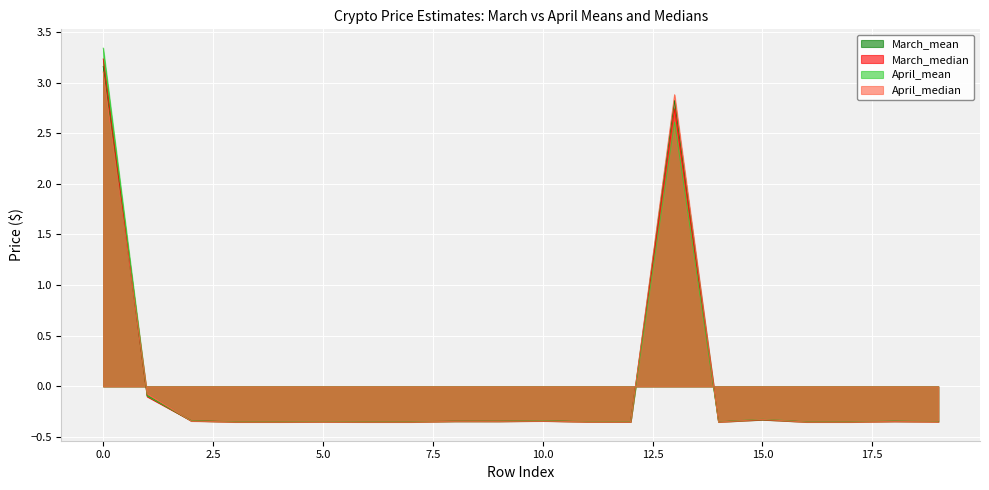

At which label is April_mean closest to 1?

1